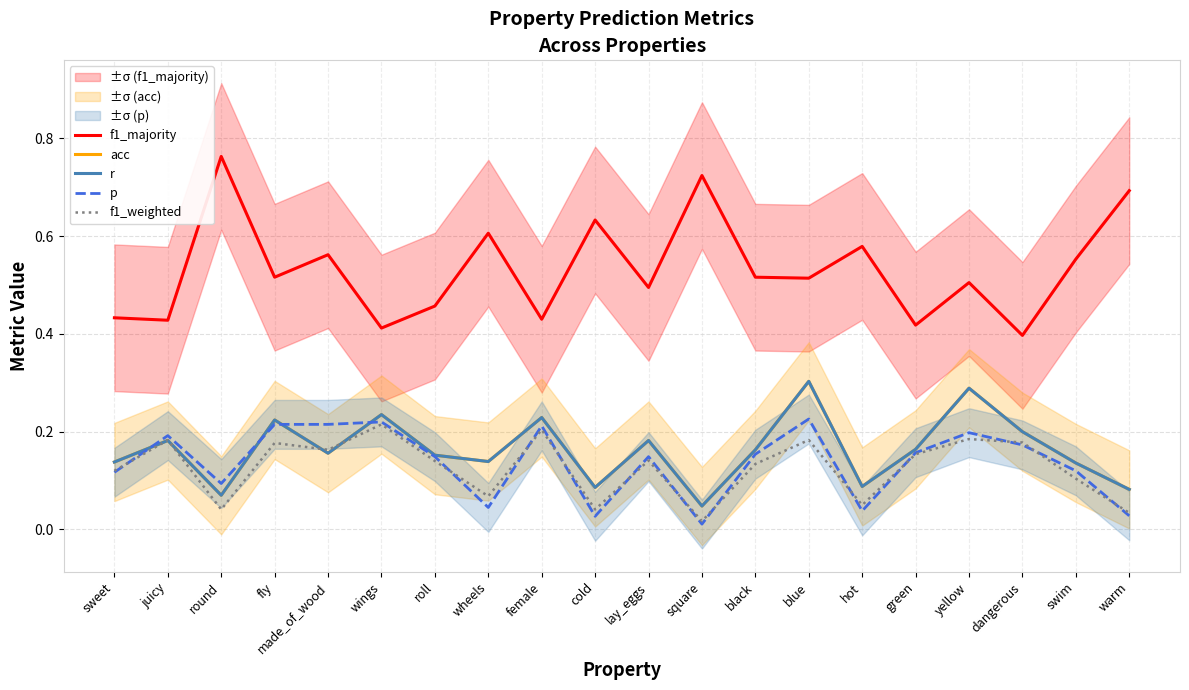

Reading left to right, what are all the values shown in this chart?

f1_majority: sweet=0.4	juicy=0.4	round=0.8	fly=0.5	made_of_wood=0.6	wings=0.4	roll=0.5	wheels=0.6	female=0.4	cold=0.6	lay_eggs=0.5	square=0.7	black=0.5	blue=0.5	hot=0.6	green=0.4	yellow=0.5	dangerous=0.4	swim=0.6	warm=0.7
acc: sweet=0.1	juicy=0.2	round=0.1	fly=0.2	made_of_wood=0.2	wings=0.2	roll=0.2	wheels=0.1	female=0.2	cold=0.1	lay_eggs=0.2	square=0.0	black=0.2	blue=0.3	hot=0.1	green=0.2	yellow=0.3	dangerous=0.2	swim=0.1	warm=0.1
r: sweet=0.1	juicy=0.2	round=0.1	fly=0.2	made_of_wood=0.2	wings=0.2	roll=0.2	wheels=0.1	female=0.2	cold=0.1	lay_eggs=0.2	square=0.0	black=0.2	blue=0.3	hot=0.1	green=0.2	yellow=0.3	dangerous=0.2	swim=0.1	warm=0.1
p: sweet=0.1	juicy=0.2	round=0.1	fly=0.2	made_of_wood=0.2	wings=0.2	roll=0.1	wheels=0.0	female=0.2	cold=0.0	lay_eggs=0.1	square=0.0	black=0.2	blue=0.2	hot=0.0	green=0.2	yellow=0.2	dangerous=0.2	swim=0.1	warm=0.0
f1_weighted: sweet=0.1	juicy=0.2	round=0.0	fly=0.2	made_of_wood=0.2	wings=0.2	roll=0.1	wheels=0.1	female=0.2	cold=0.0	lay_eggs=0.1	square=0.0	black=0.1	blue=0.2	hot=0.1	green=0.2	yellow=0.2	dangerous=0.2	swim=0.1	warm=0.0